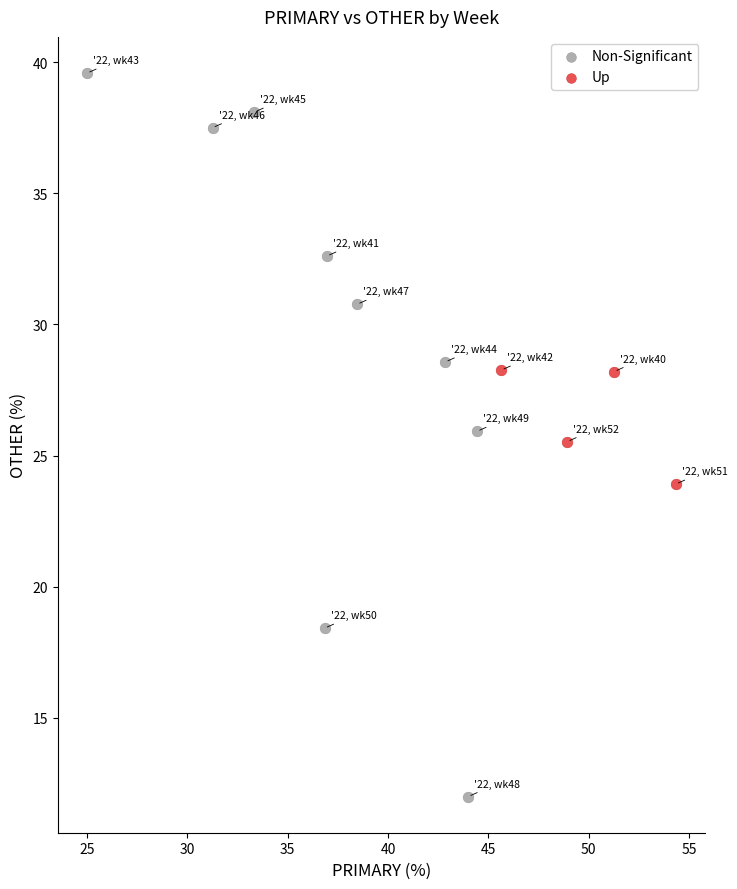

Which series has the largest Y range (max minus min)?

Non-Significant